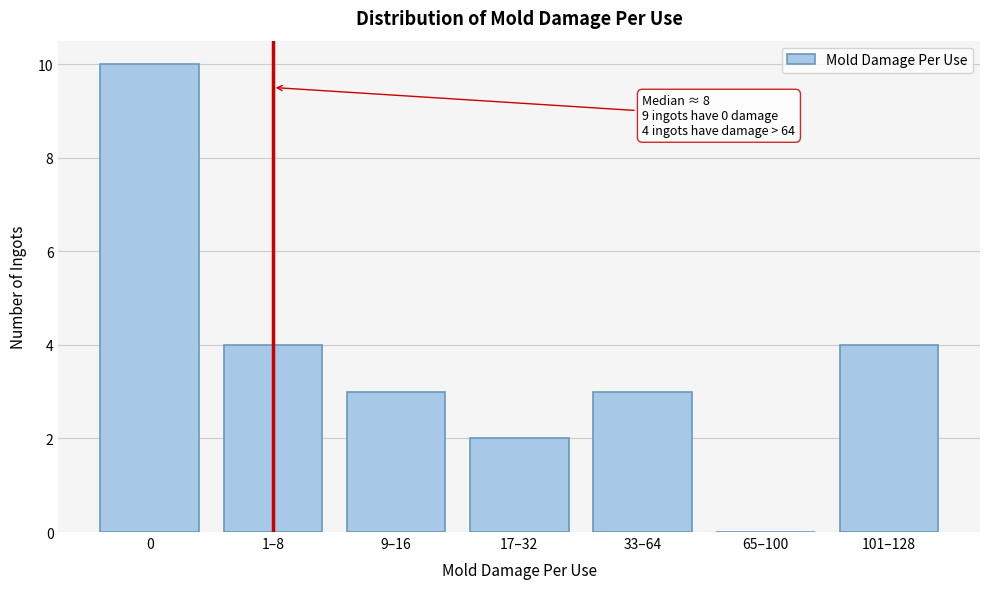

Reading right to left, transcribe all the data shown in this chart.

101–128=4	65–100=0	33–64=3	17–32=2	9–16=3	1–8=4	0=10